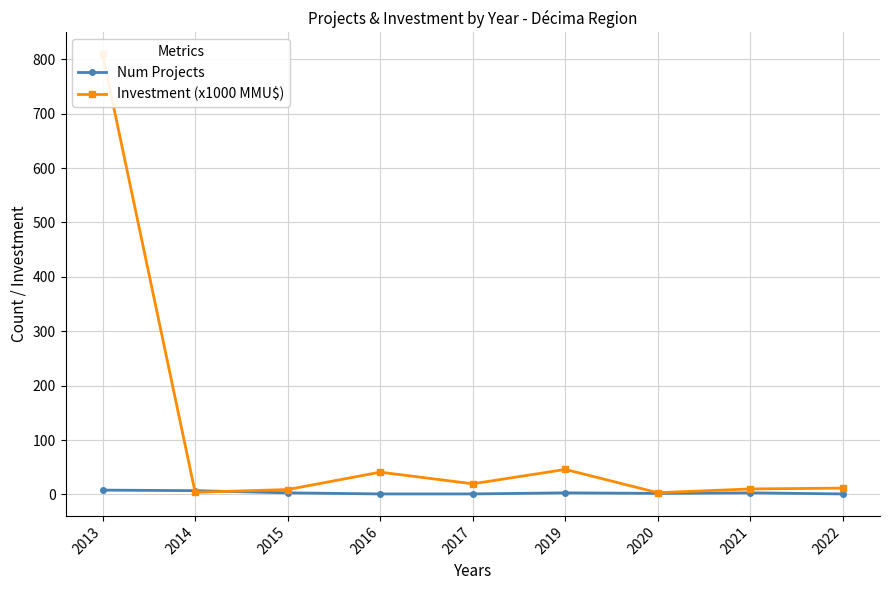

Where do Num Projects and Investment (x1000 MMU$) first cross each other?

2013 and 2014